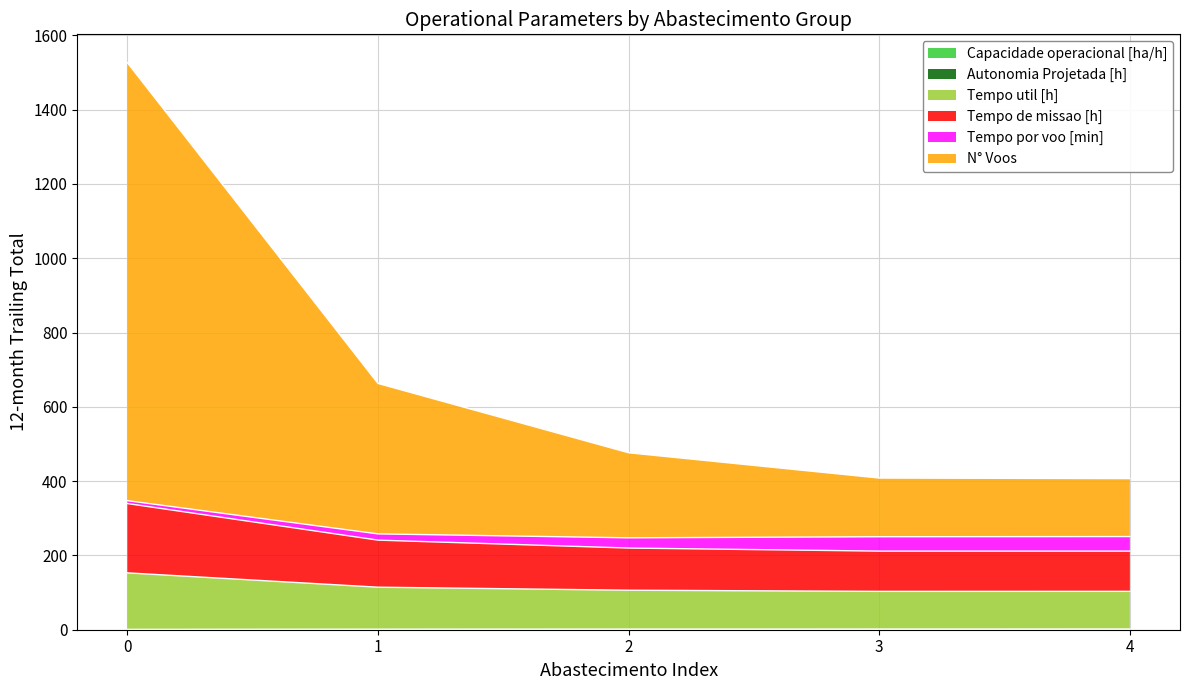

The value of Tempo de missao [h] at 3 is 162.1. True or false?

False